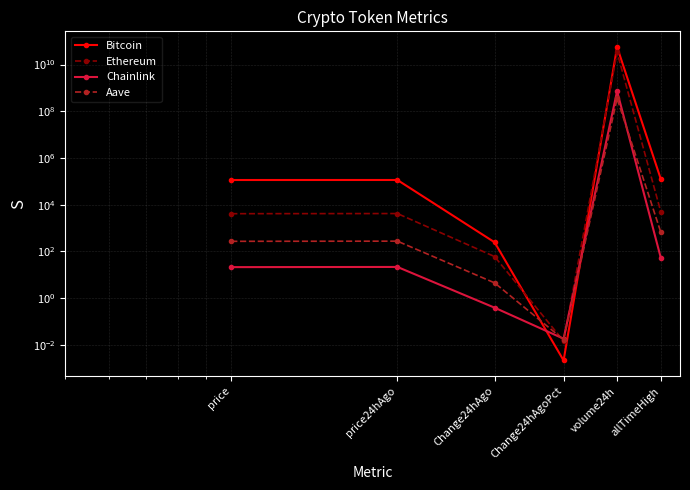

Does the chart display data point markers on the line(s)?

Yes